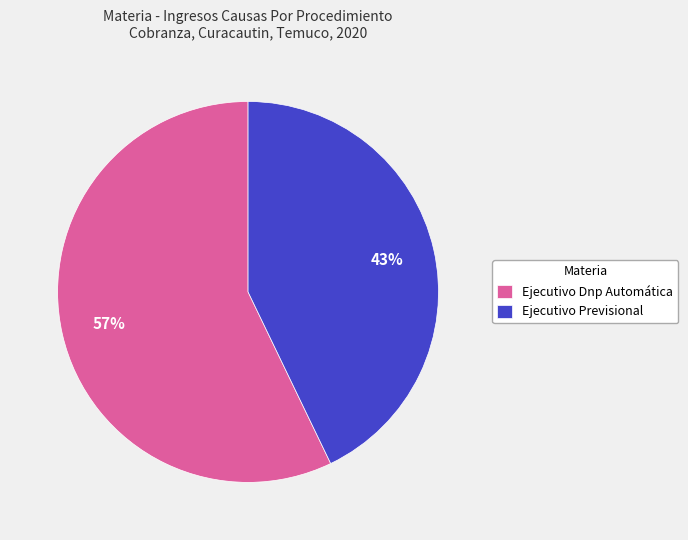

What percentage is the Ejecutivo Dnp Automática slice, to the nearest percent?

57%